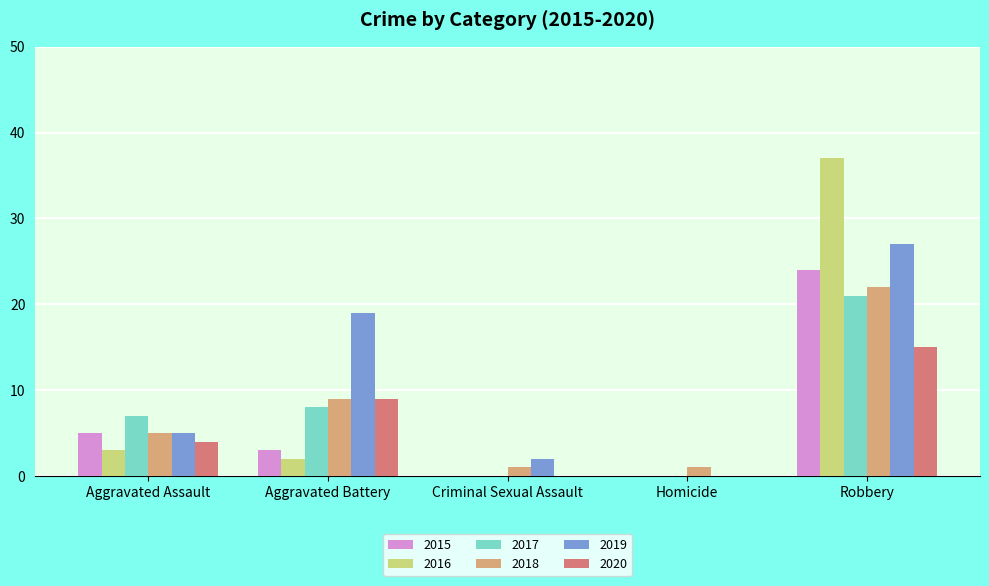

Are the bars grouped side by side (vs. stacked)?

Yes